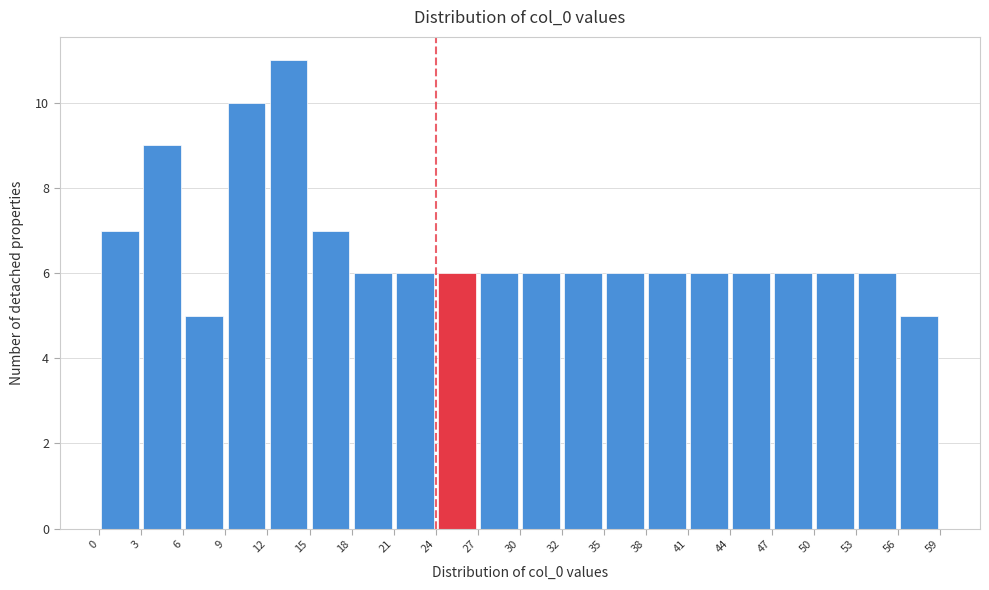

Reading left to right, transcribe this chart: for each bar, give the range it covers on the x-axis and its height. The values are not printed on the chart, so give them approximately, as read against the axis.

0 to 3: 7
3 to 6: 9
6 to 9: 5
9 to 12: 10
12 to 15: 11
15 to 18: 7
18 to 21: 6
21 to 24: 6
24 to 27: 6
27 to 30: 6
30 to 32: 6
32 to 35: 6
35 to 38: 6
38 to 41: 6
41 to 44: 6
44 to 47: 6
47 to 50: 6
50 to 53: 6
53 to 56: 6
56 to 59: 5